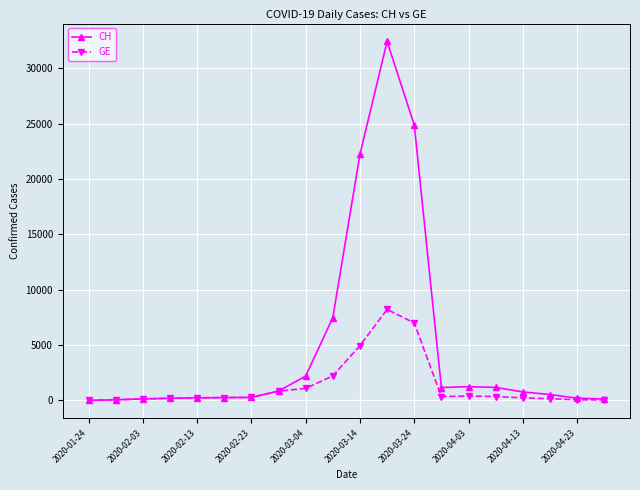

Which series has the largest total across all categories?

CH